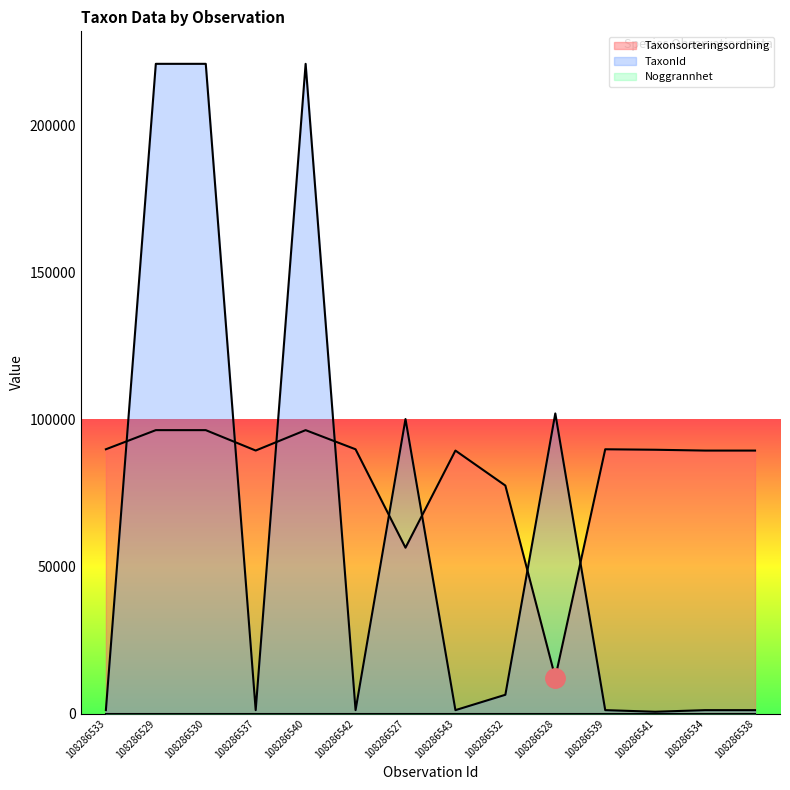

Reading left to right, what are all the values shown in this chart?

Taxonsorteringsordning: 89832	96334	96334	89406	96334	89832	56395	89392	77506	12274	89832	89673	89392	89392
TaxonId: 1209	220787	220787	1204	220787	1209	100109	1202	6425	102016	1209	658	1202	1202